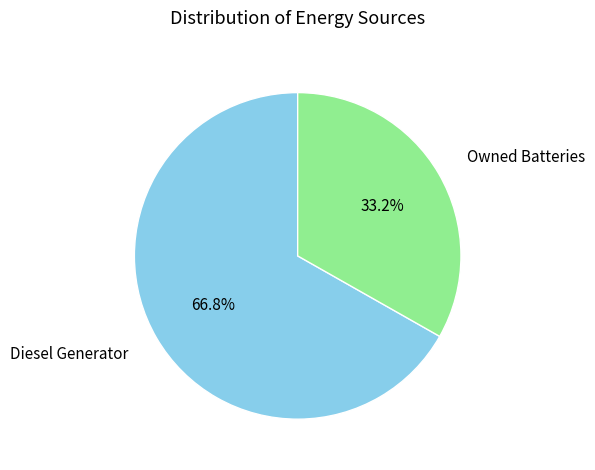

How many segments does this pie chart have?

2